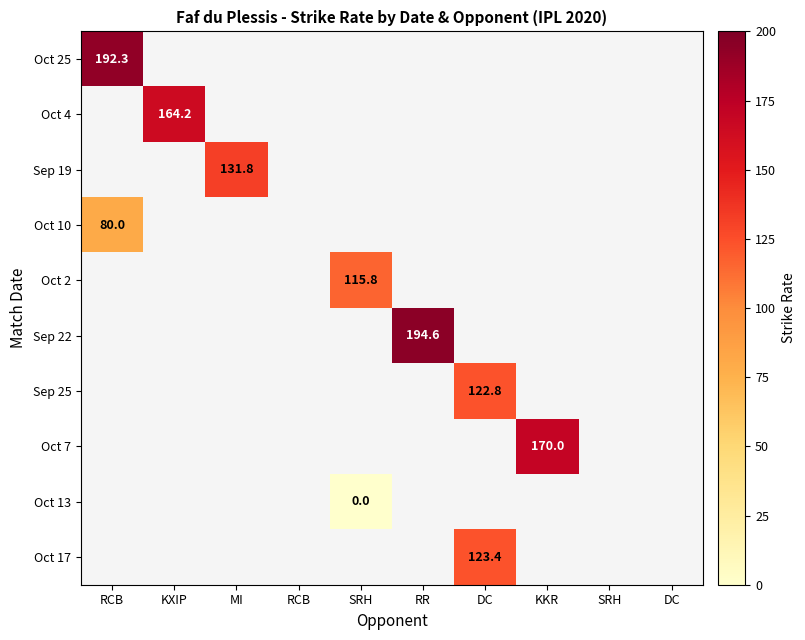

At how many categories does at least one series exceed 69?

7